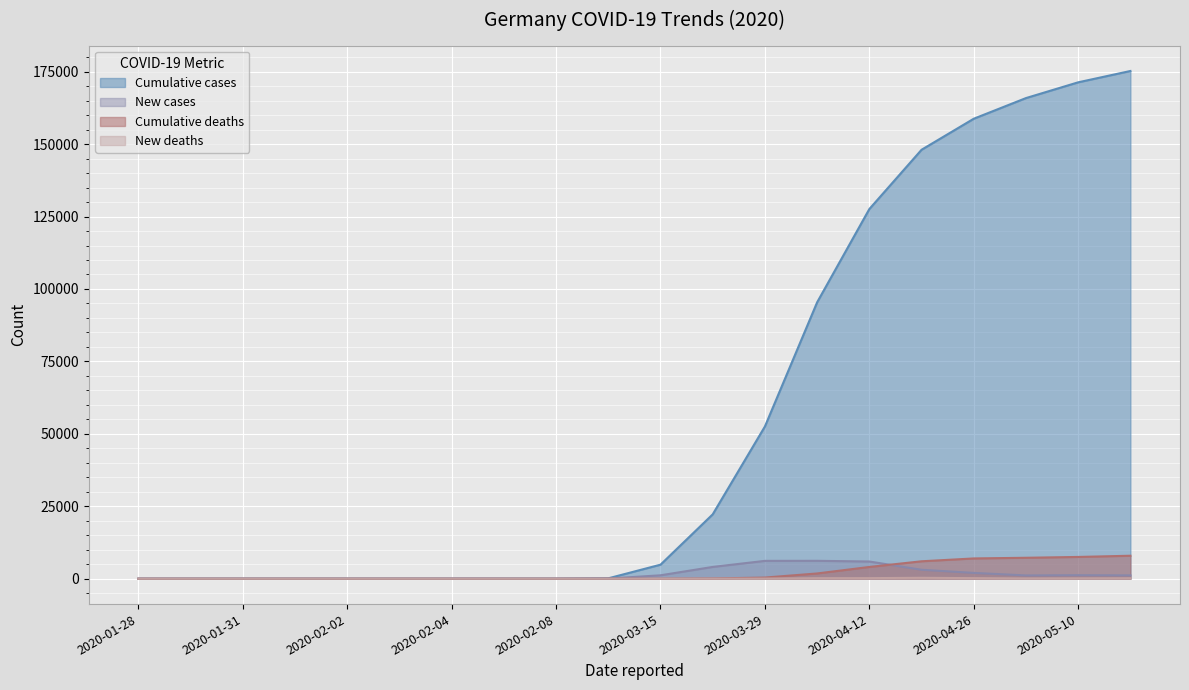

True or false: New_deaths and Cumulative_cases intersect in this chart.

False